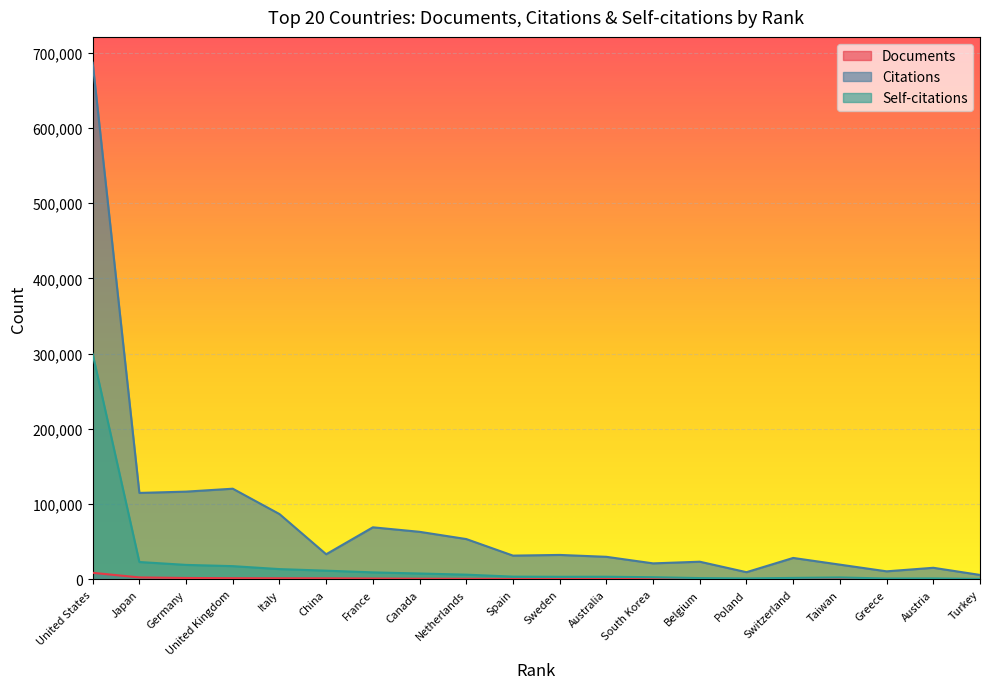

What position from the left is South Korea?

13